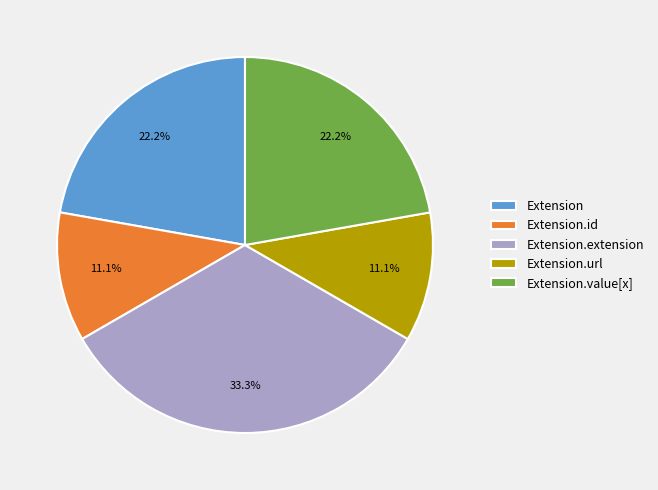

Which has a higher value, Extension.id or Extension.value[x]?

Extension.value[x]